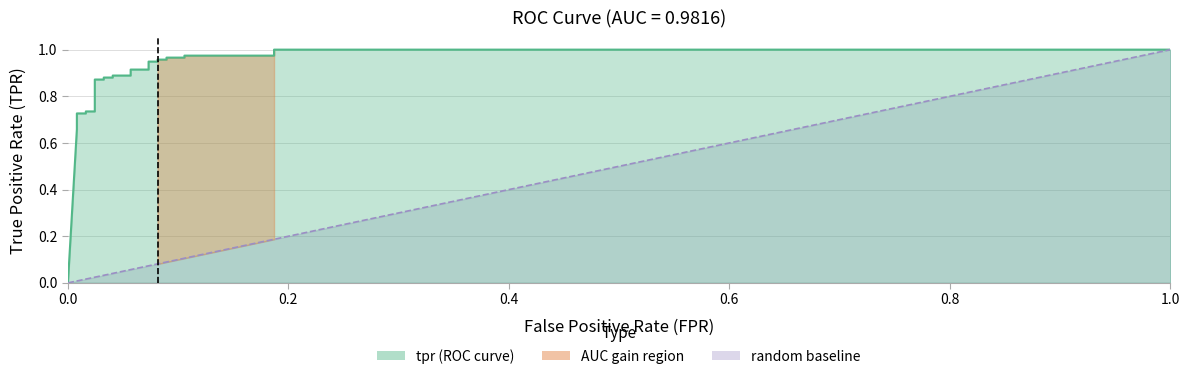

The fpr series shows 0.1 at 15. True or false?

False